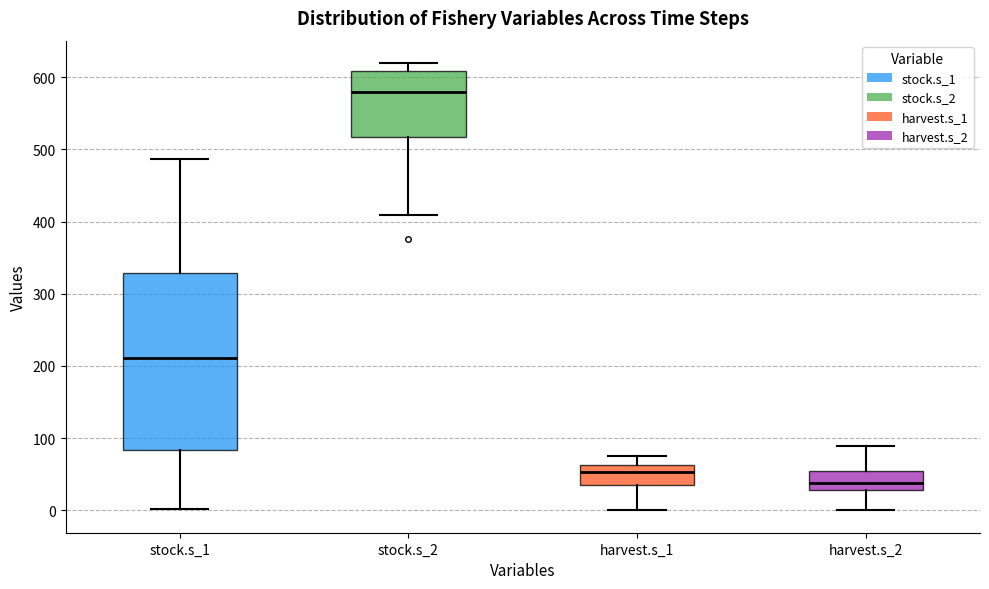

Where does the upper whisker of the box for stock.s_2 end on the y-axis? The values are not printed on the chart, so give them approximately, as read against the axis.

620